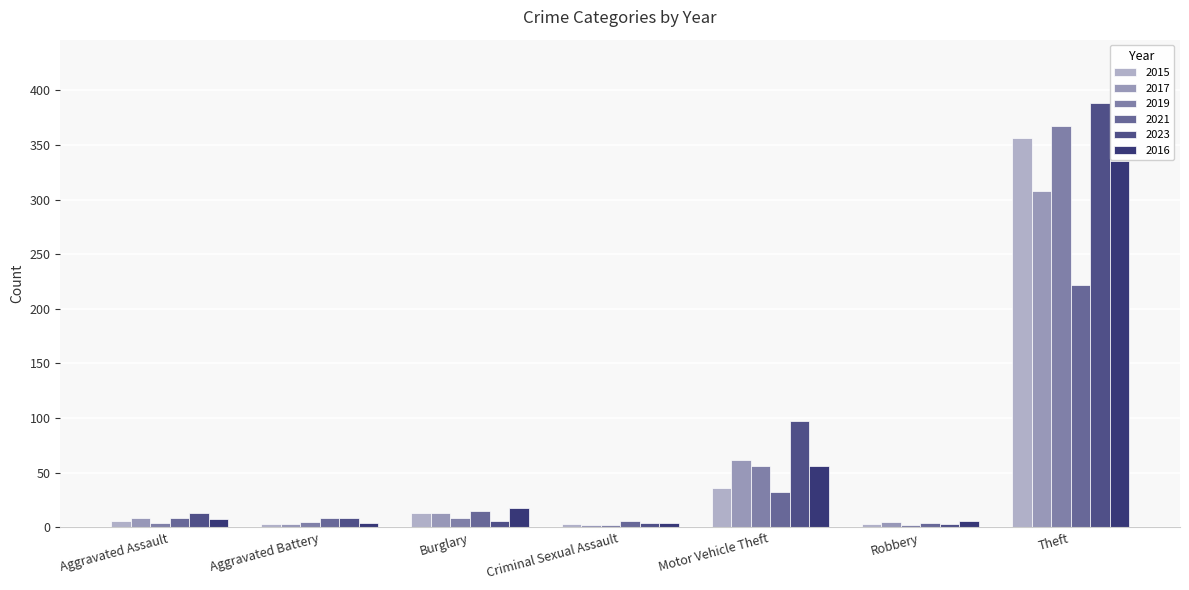

Which series has the widest spread of values?

2023